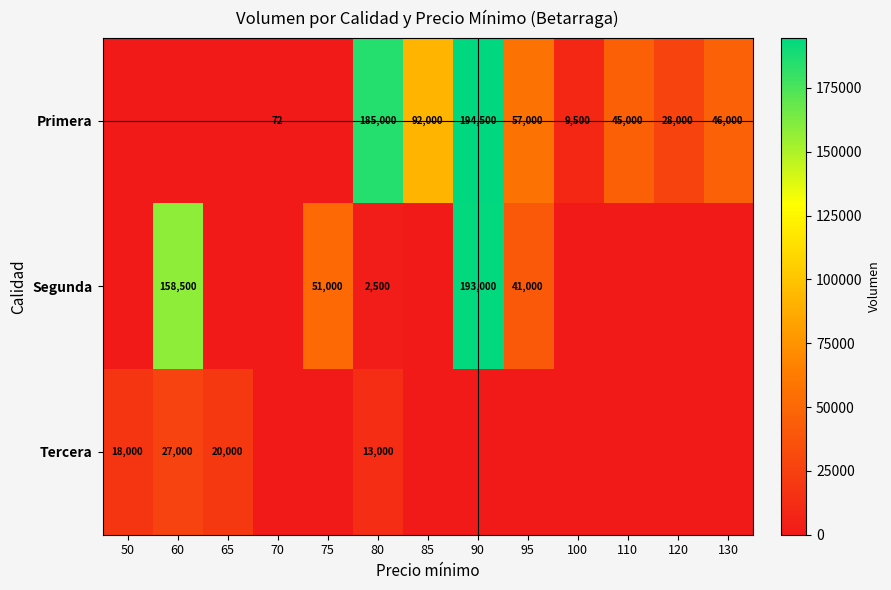

The value of Tercera at 80 is 2706. True or false?

False